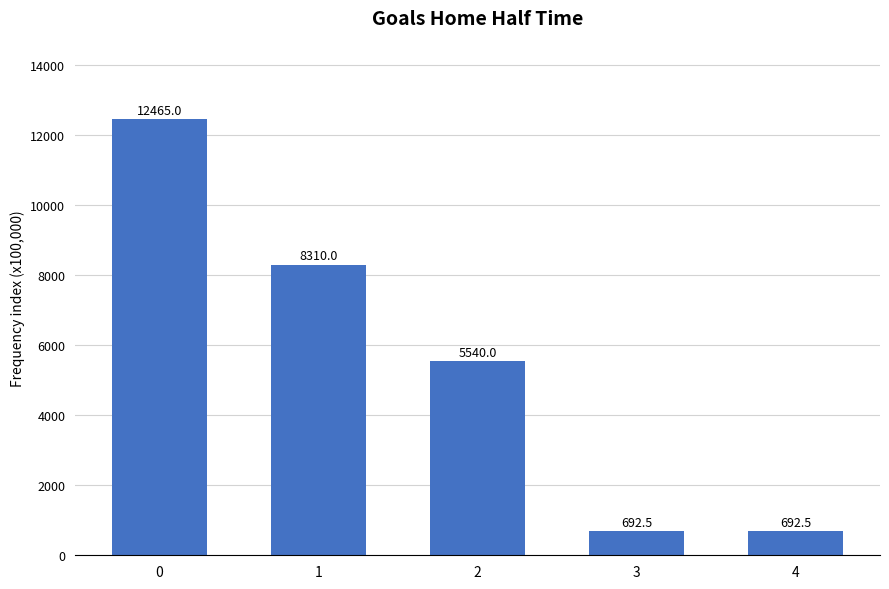

Are the bars horizontal?

No